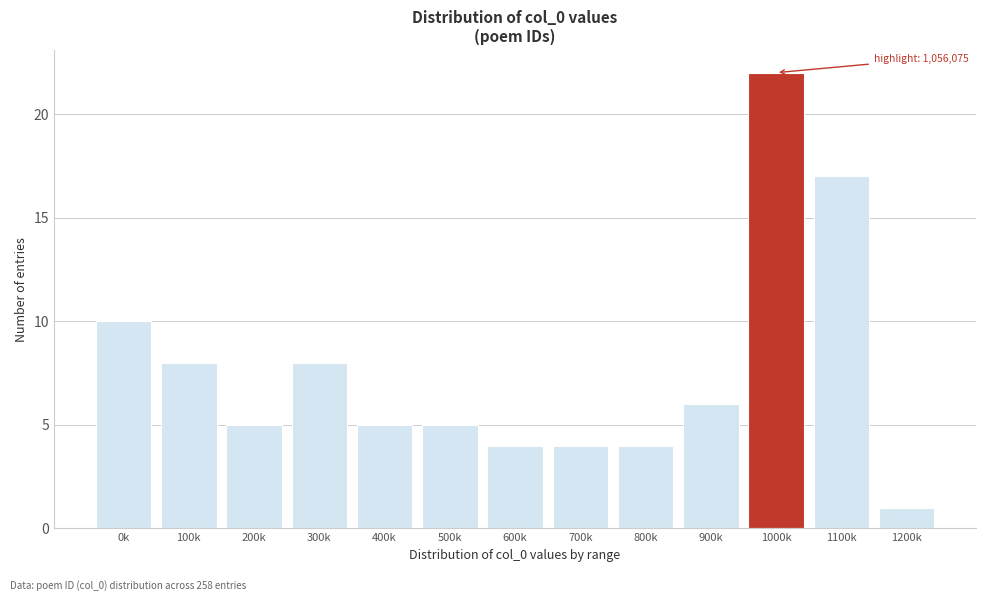

Reading left to right, transcribe all the data shown in this chart.

0k=10	100k=8	200k=5	300k=8	400k=5	500k=5	600k=4	700k=4	800k=4	900k=6	1000k=22	1100k=17	1200k=1